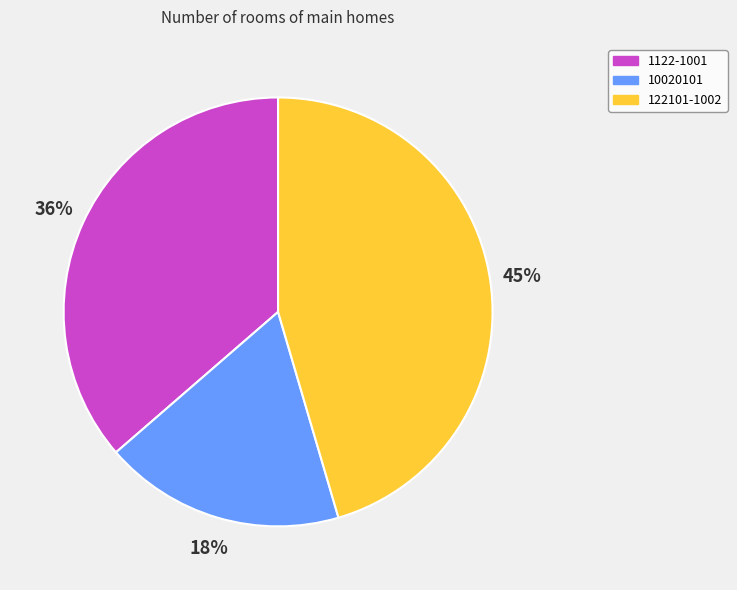

Which slice is the smallest?

10020101